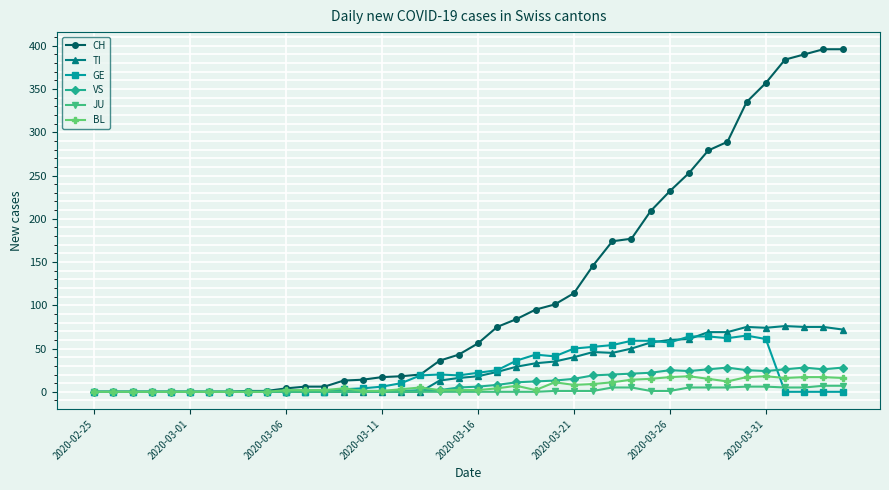

True or false: BL has more than 0 interior local peaks.

True